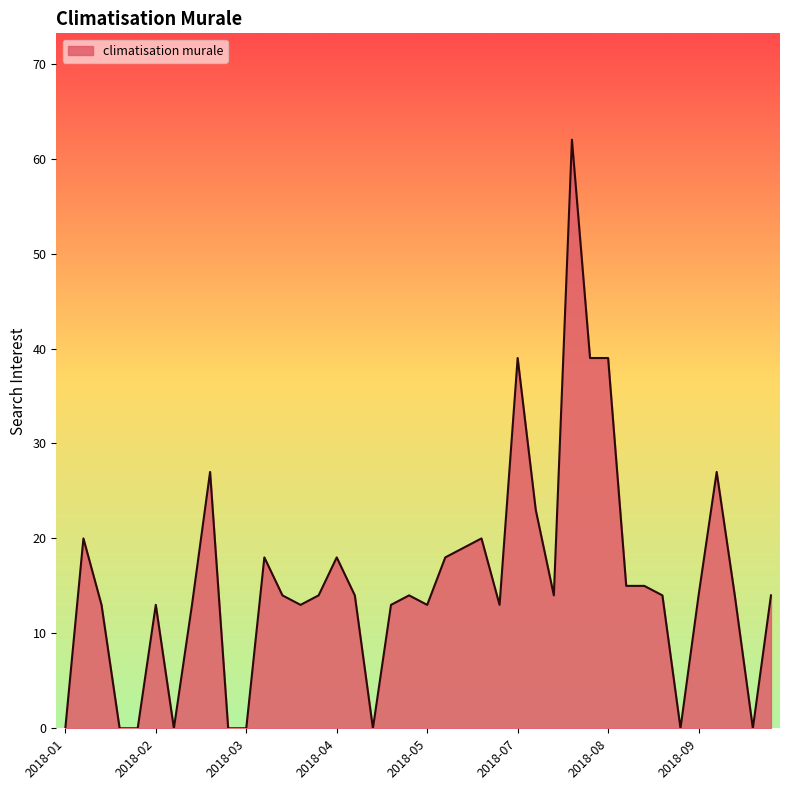

What is the difference between the maximum and minimum values?

62